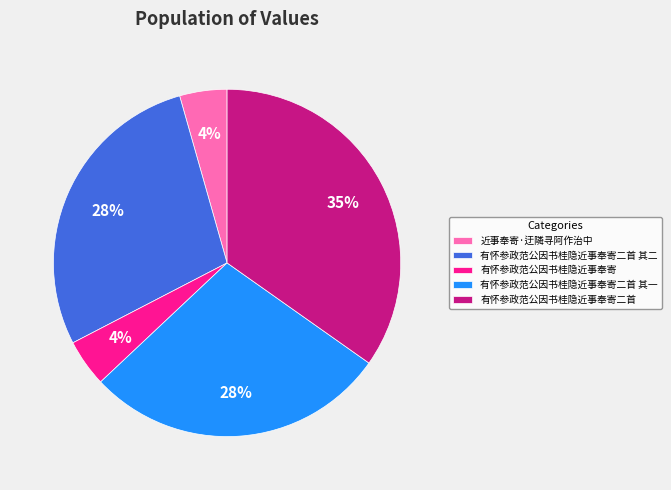

What is the largest slice in the pie chart?

有怀参政范公因书桂隐近事奉寄二首